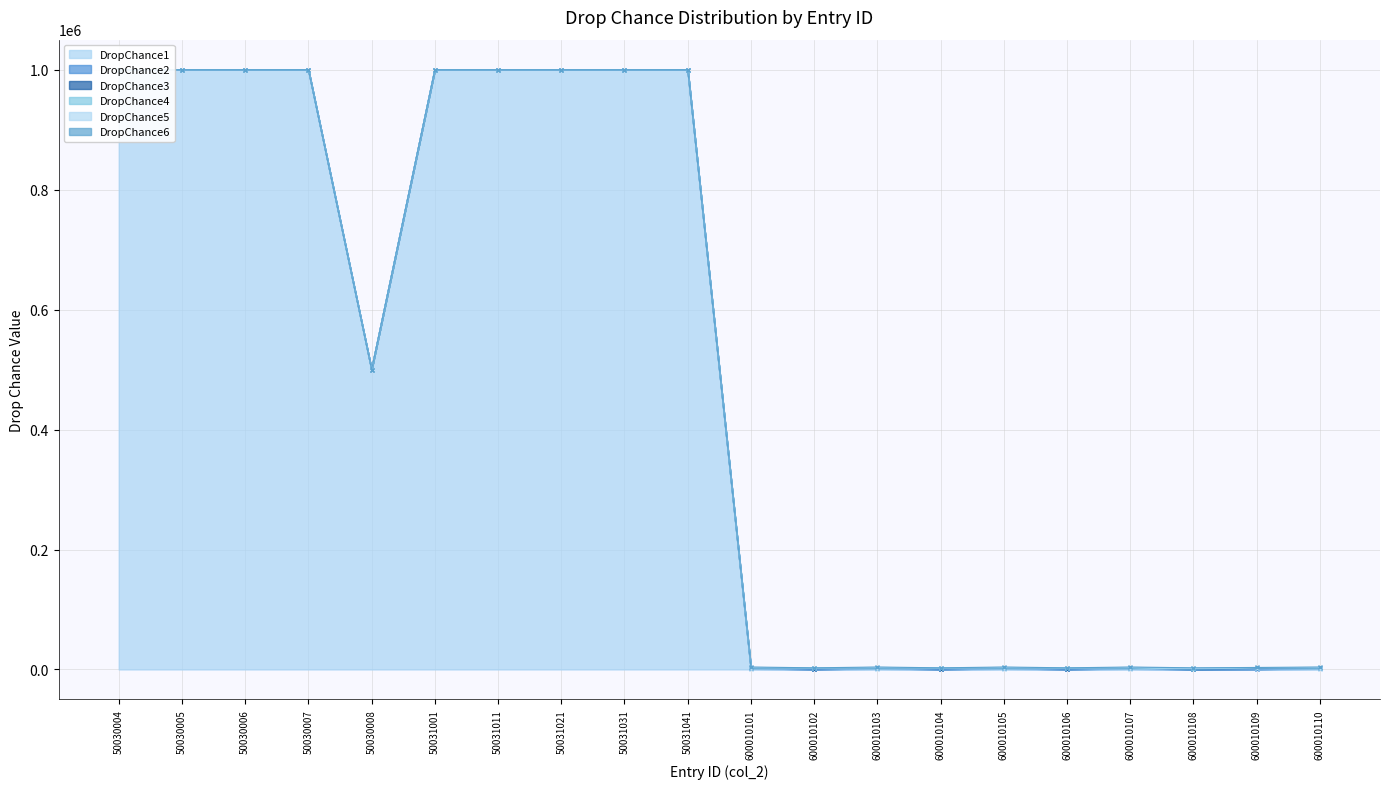

How many lines are shown in the chart?

6